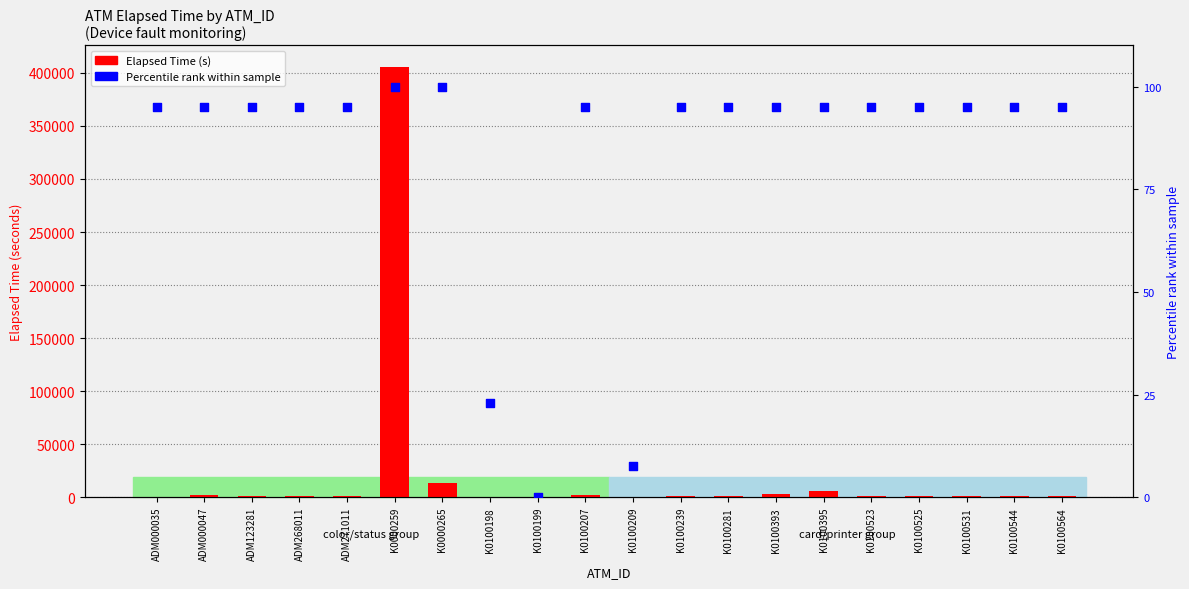

What is the total value across all series at K0100525?

1265.0